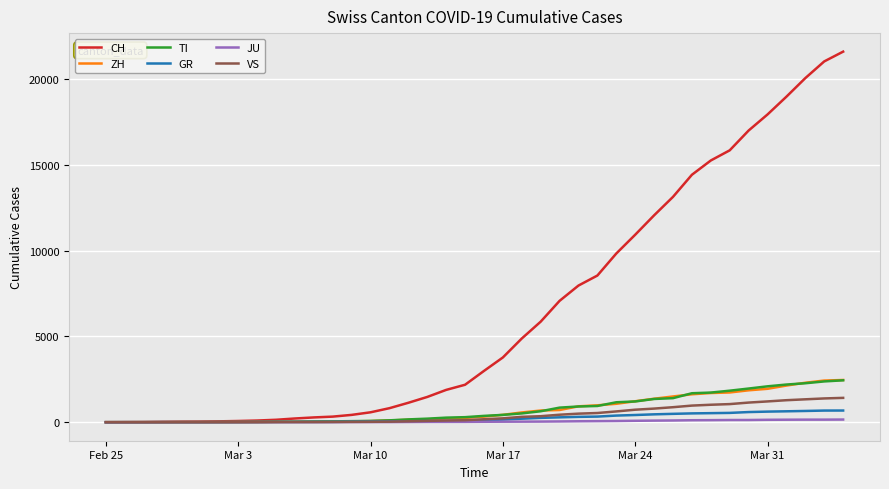

What is the greatest value displayed?

21605